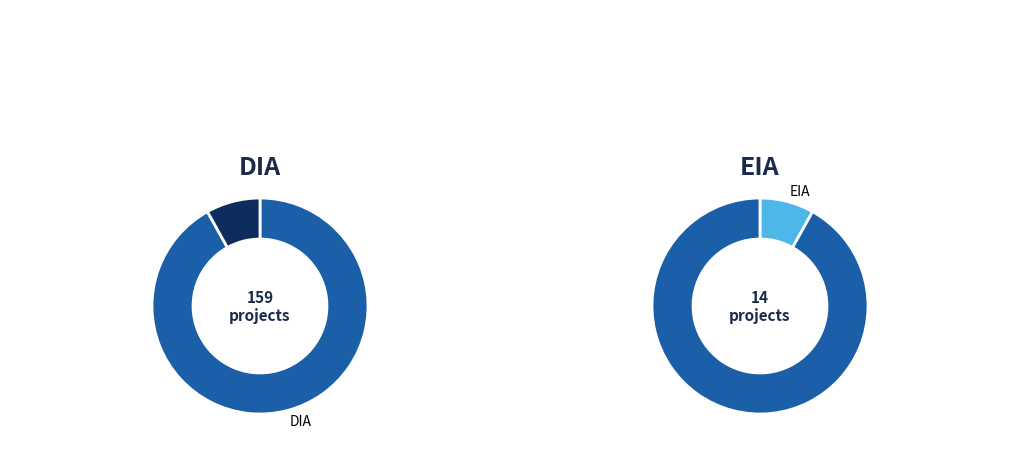

Rank the categories by value from lowest to highest.

EIA, DIA